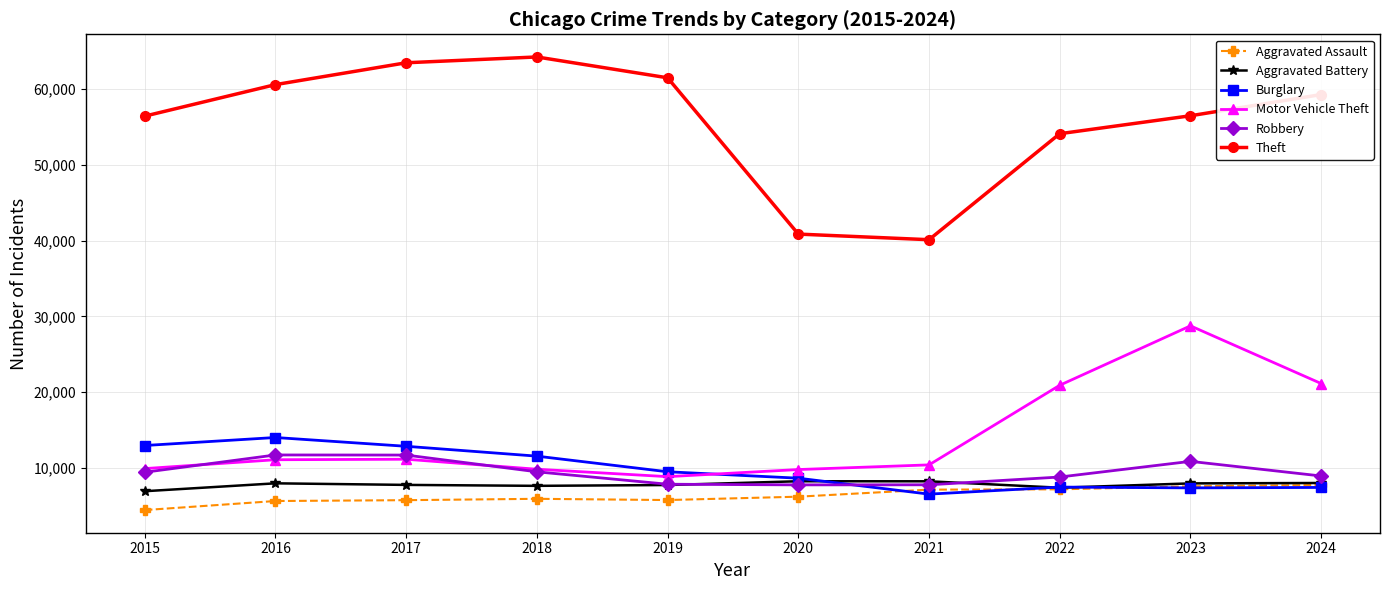

What is the difference between the highest and lowest values at 2024?

51891